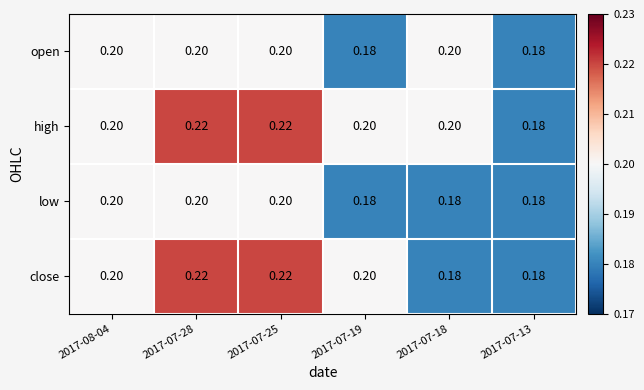

Is the value of close at 2017-07-18 greater than the value of open at 2017-07-28?

No